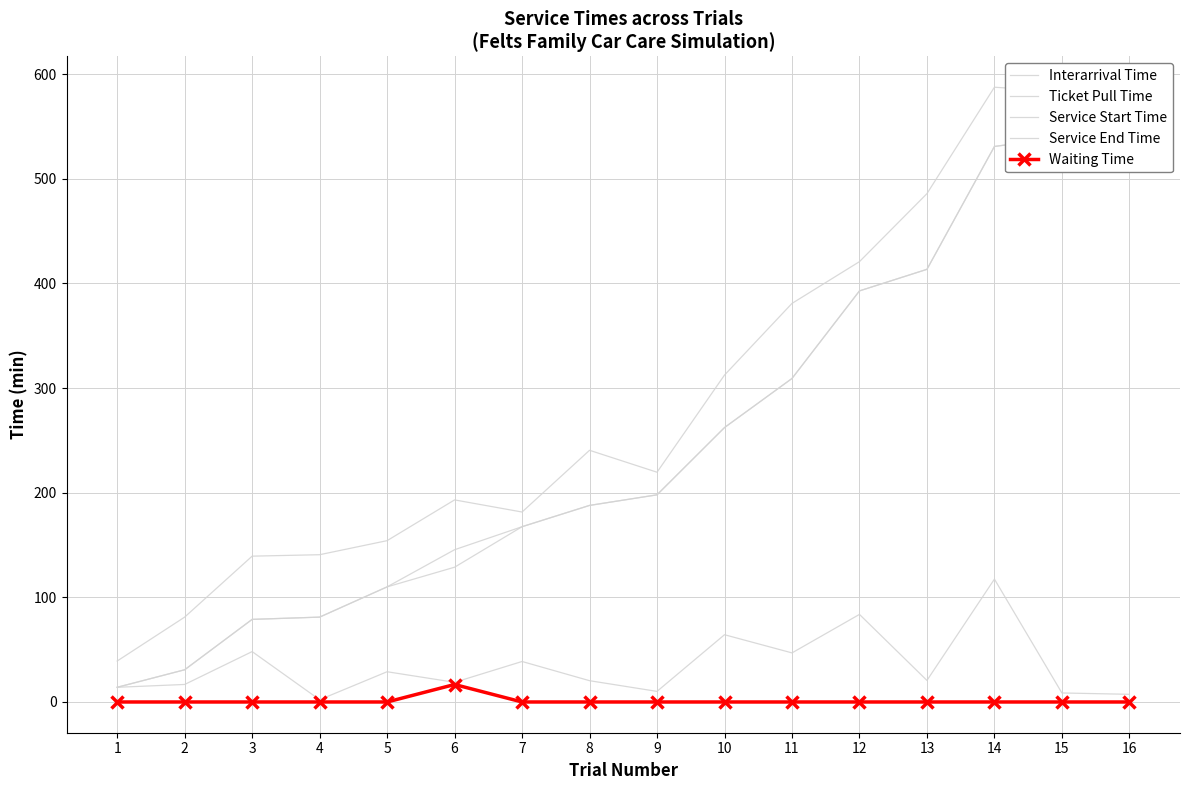

Rank the categories by Interarrival Time value from highest to lowest.

14, 12, 10, 3, 11, 7, 5, 13, 8, 6, 2, 1, 9, 15, 16, 4